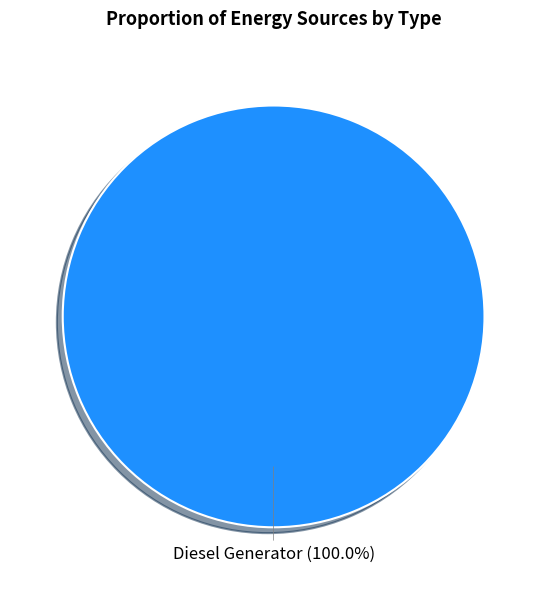

Count the number of slices in the pie.

1